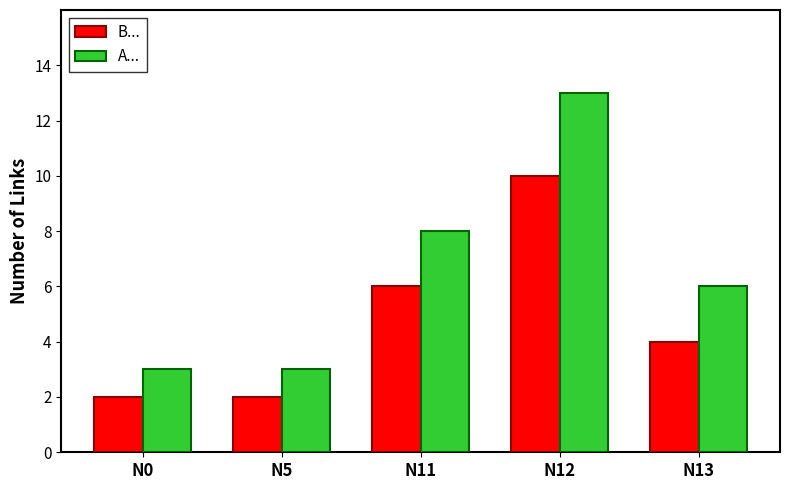

Which series changed the most between N5 and N13?

A...